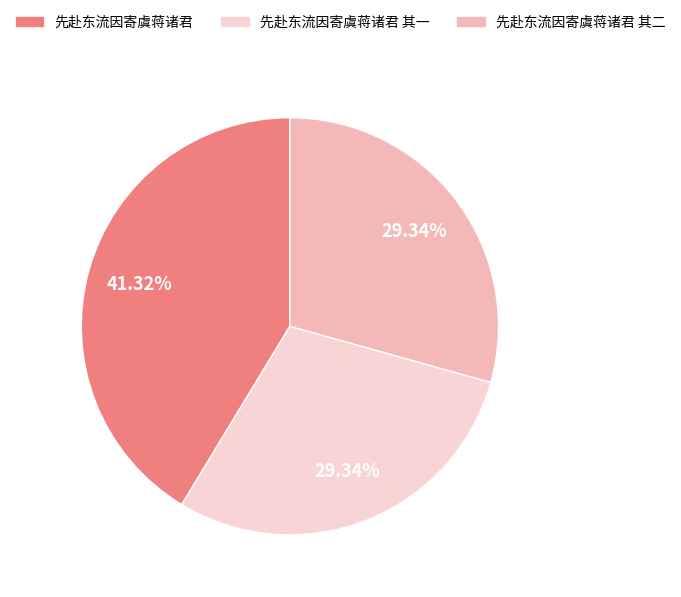

Is there any slice that represents more than half of the pie?

No